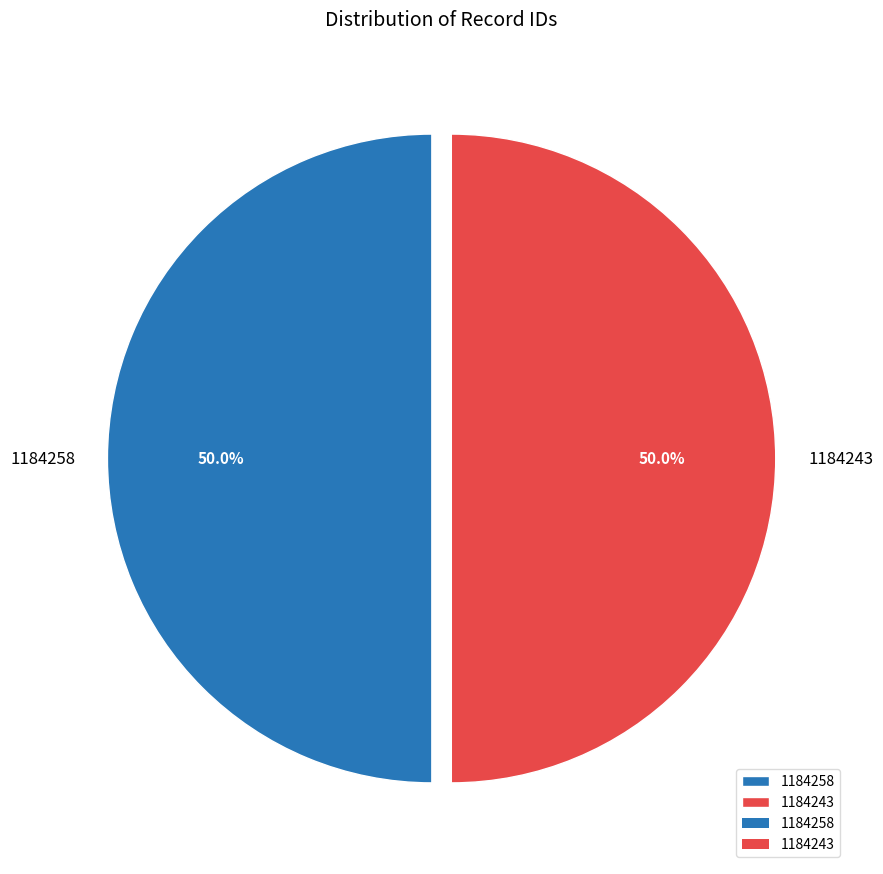

The 1184258 slice represents 50% of the pie. True or false?

True